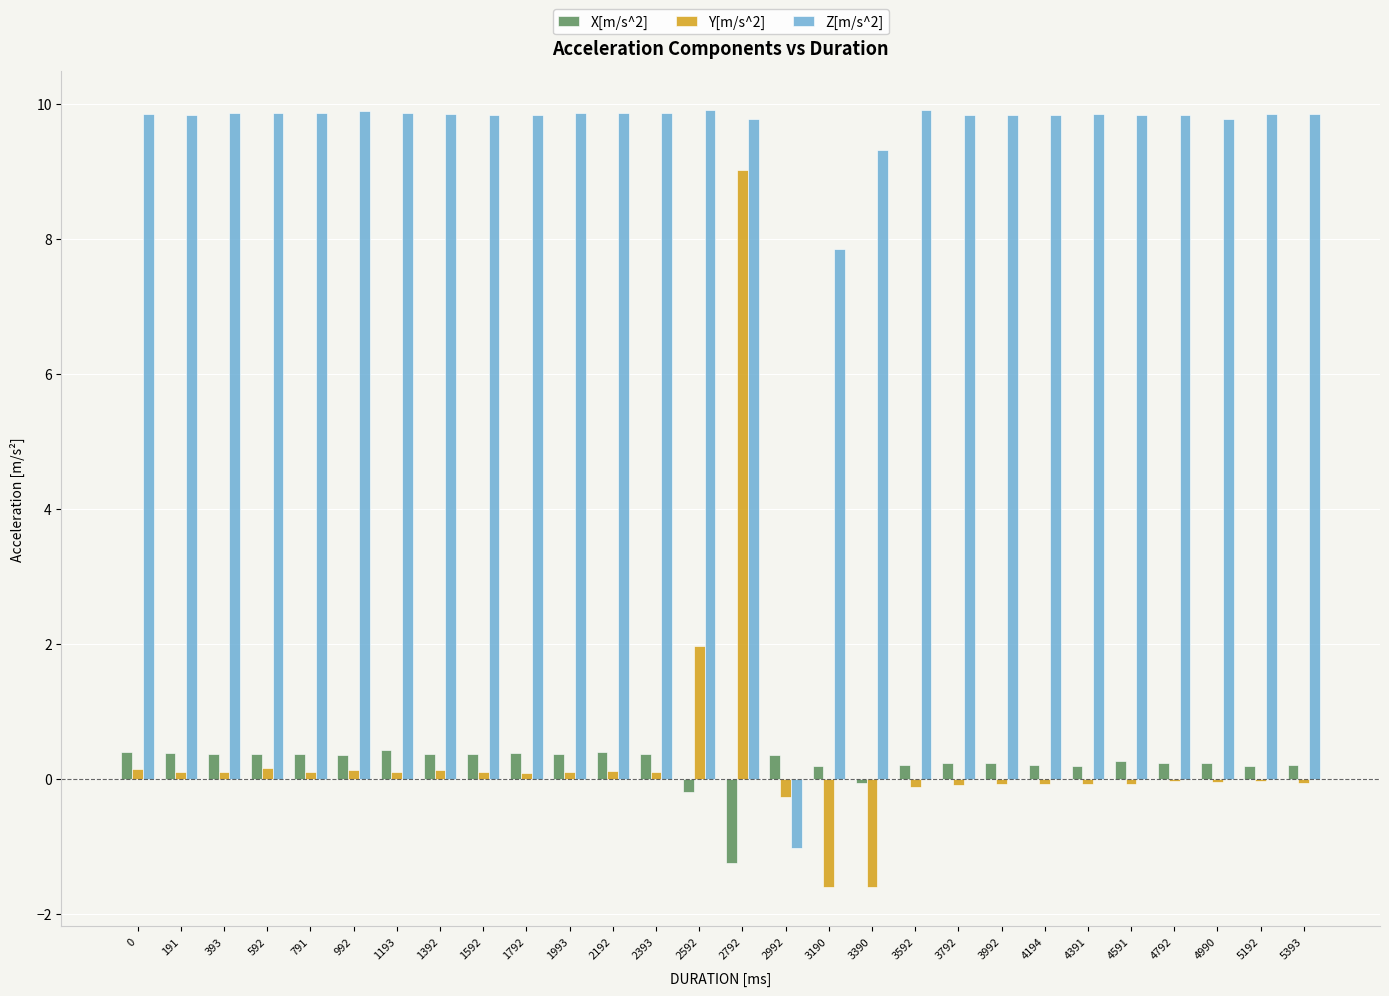

What are all the series names shown in the legend?

X[m/s^2], Y[m/s^2], Z[m/s^2]